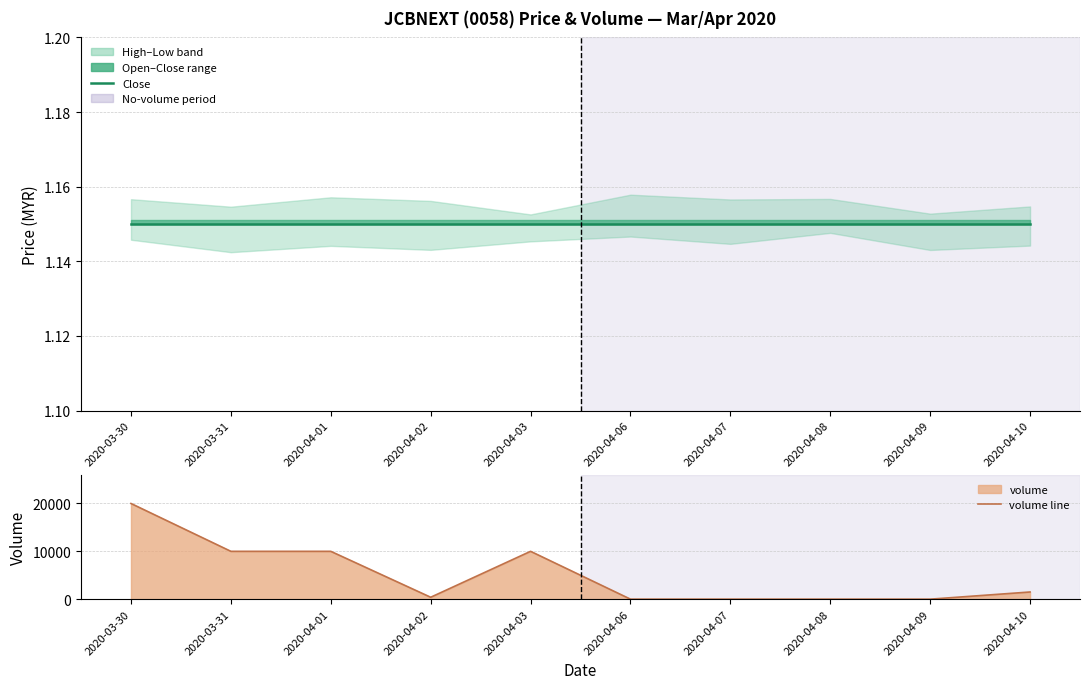

At 2020-04-08, list the series in order from largest to smallest.

close, volume line